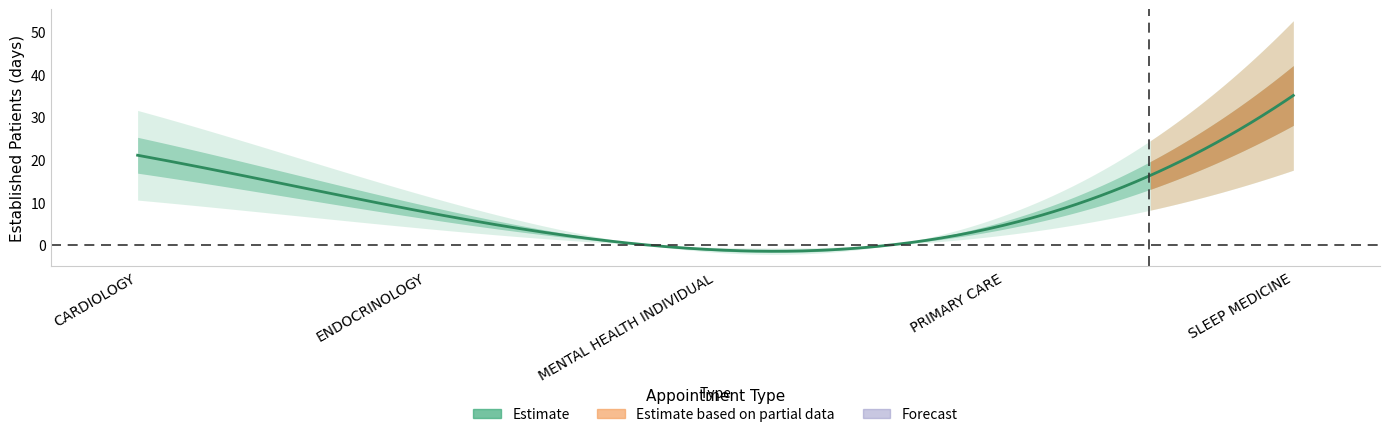

What is the label of the 5th point from the right?

CARDIOLOGY